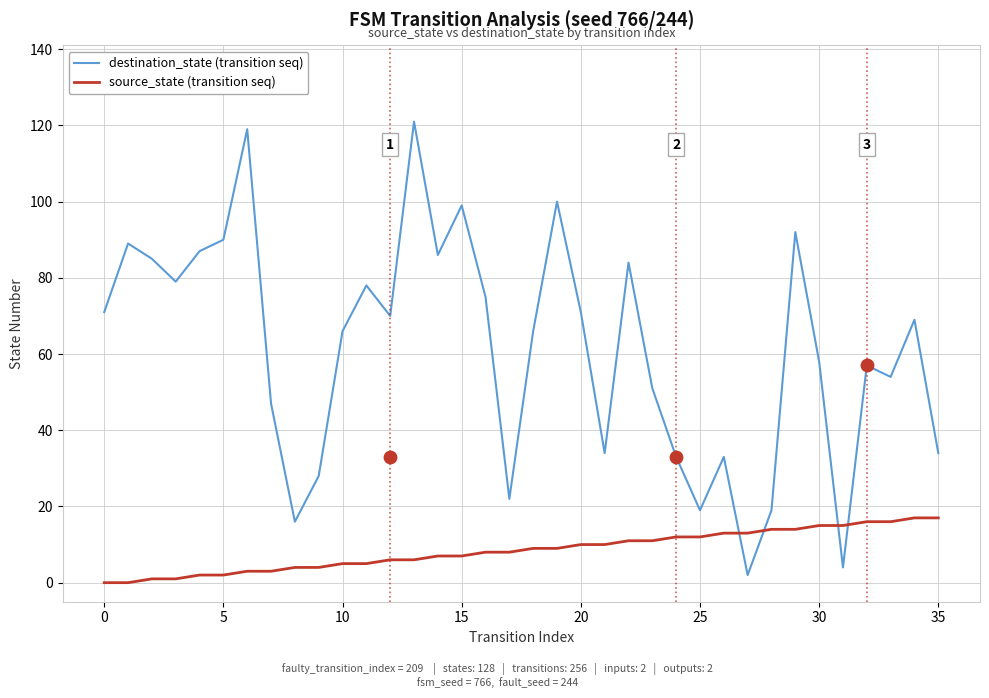

Which series has the widest spread of Y values?

destination_state (transition seq)